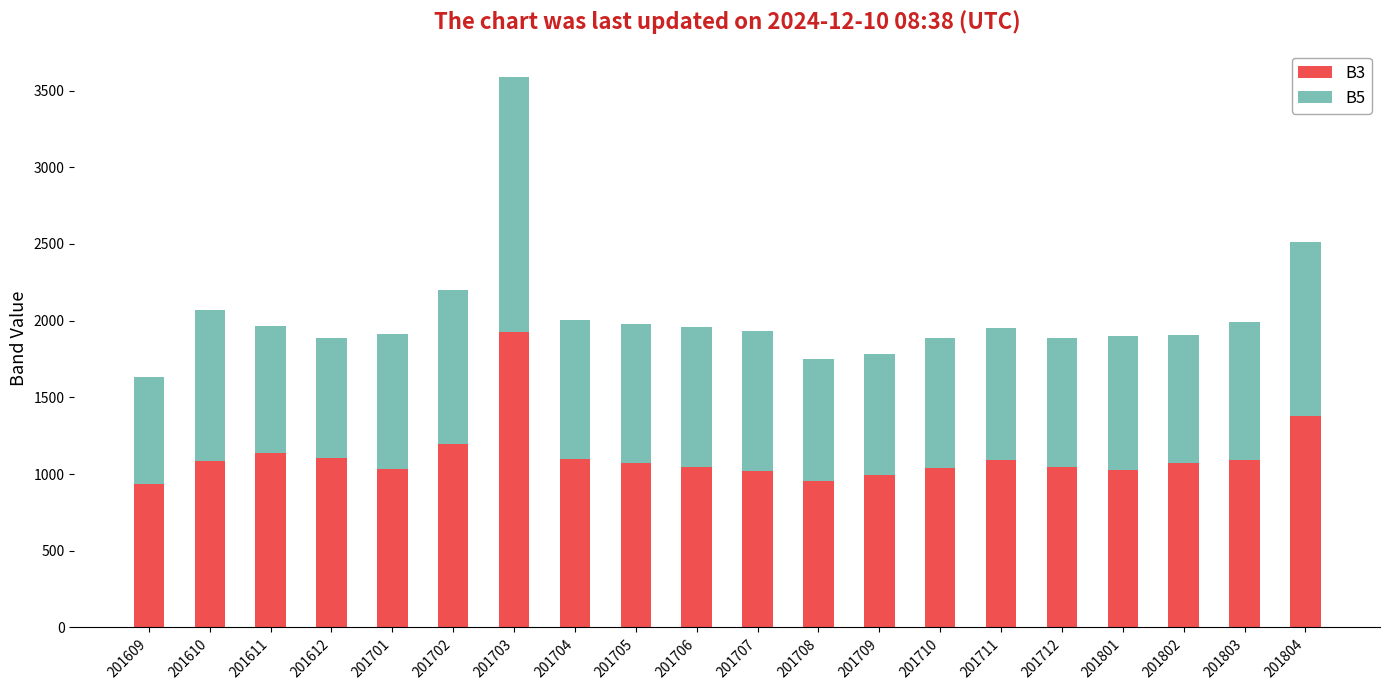

What is the total value across all series at 201801?

1902